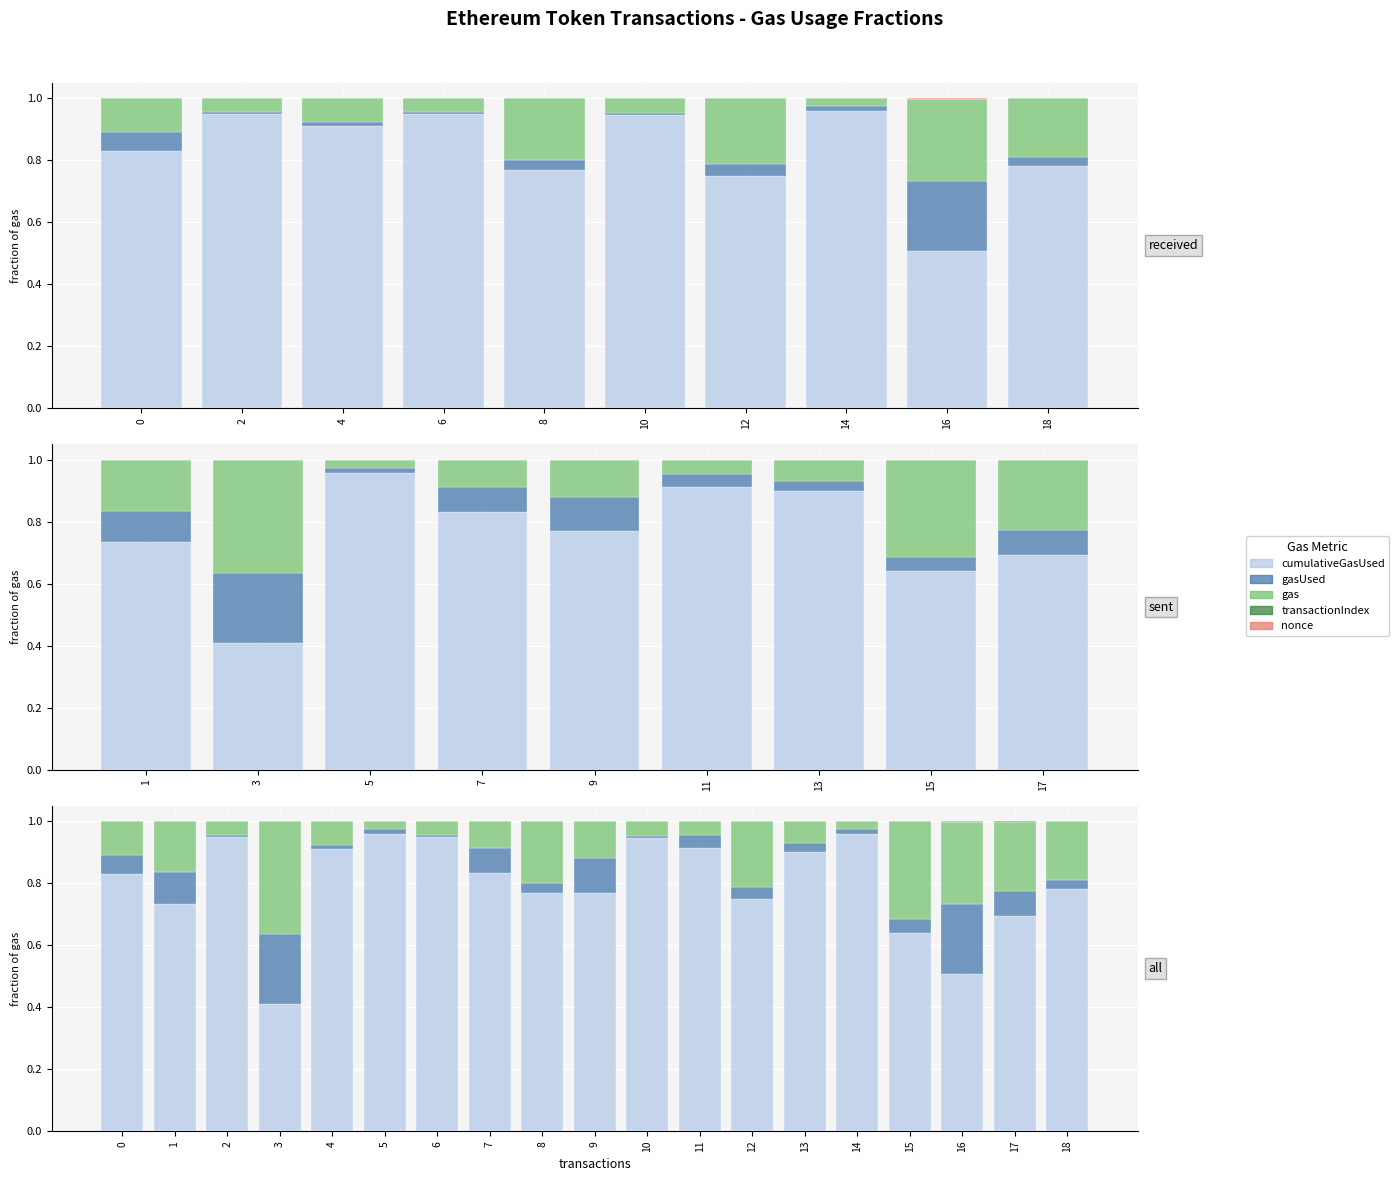

At how many categories does at least one series exceed 0?

19